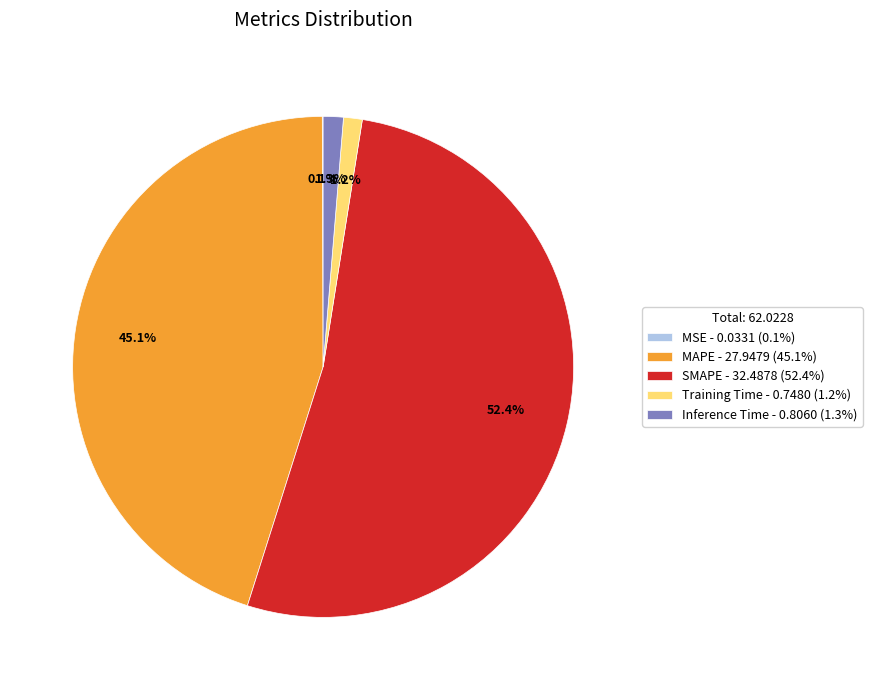

Combined, do Inference Time and MAPE account for over 50%?

No